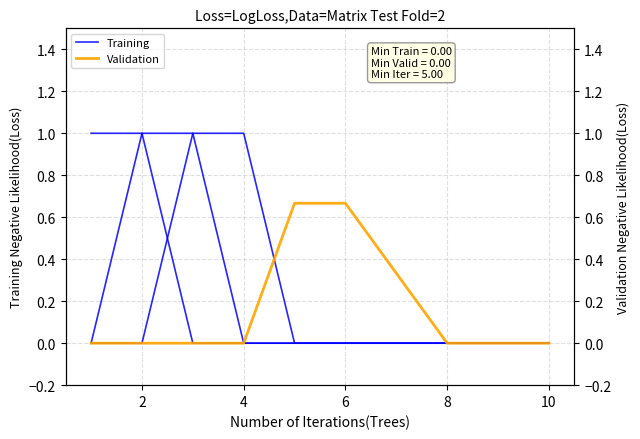

What is the greatest value displayed?

1.0